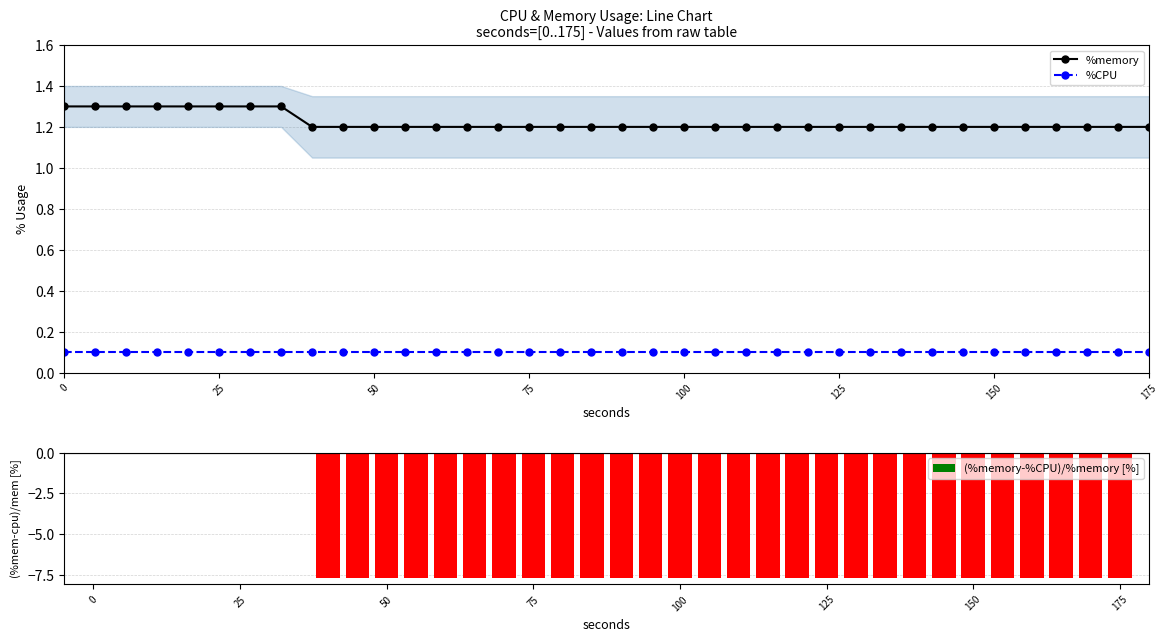

What is the average value of the %CPU series?

0.1